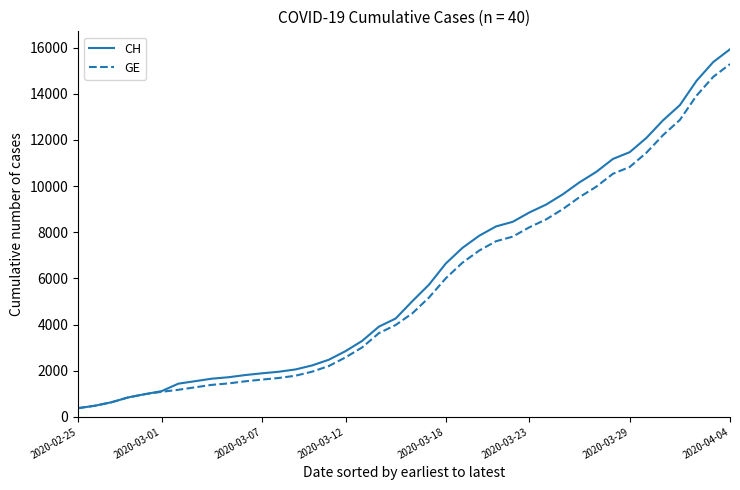

Which series has the widest spread of values?

CH